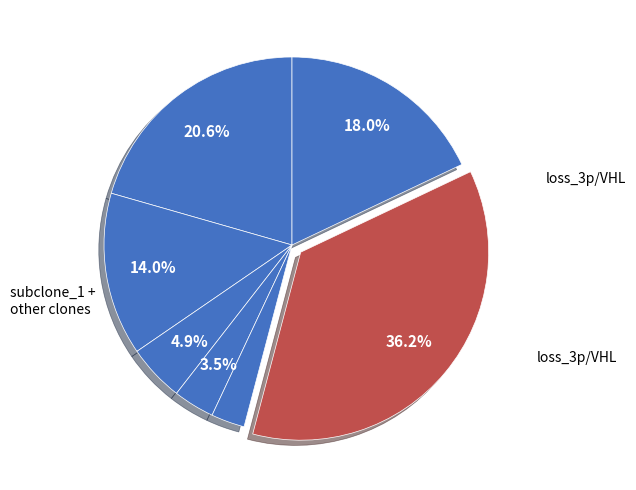

How many segments does this pie chart have?

7